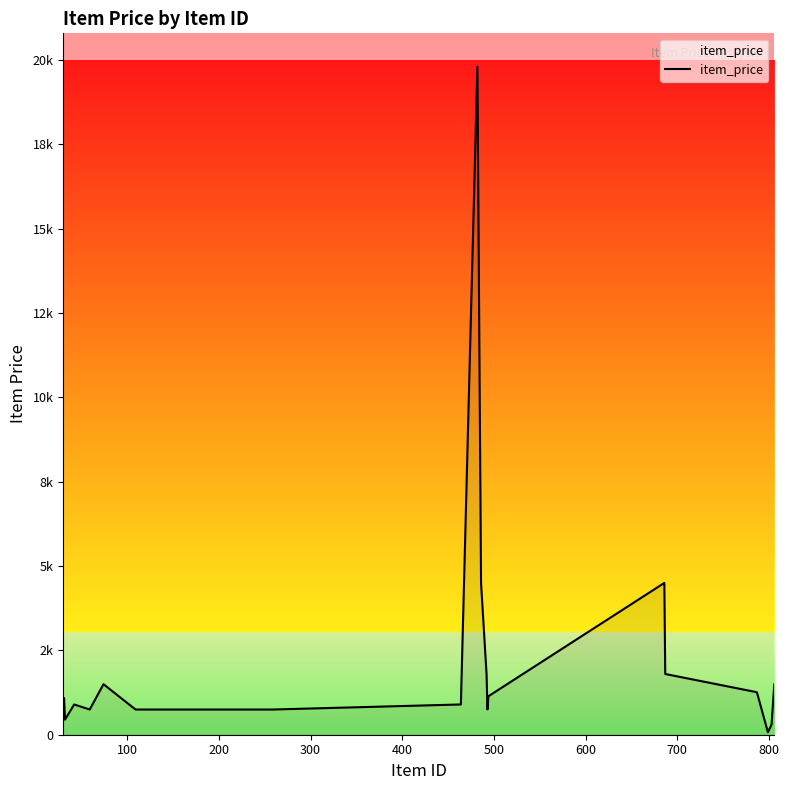

Does the chart have visible grid lines?

No